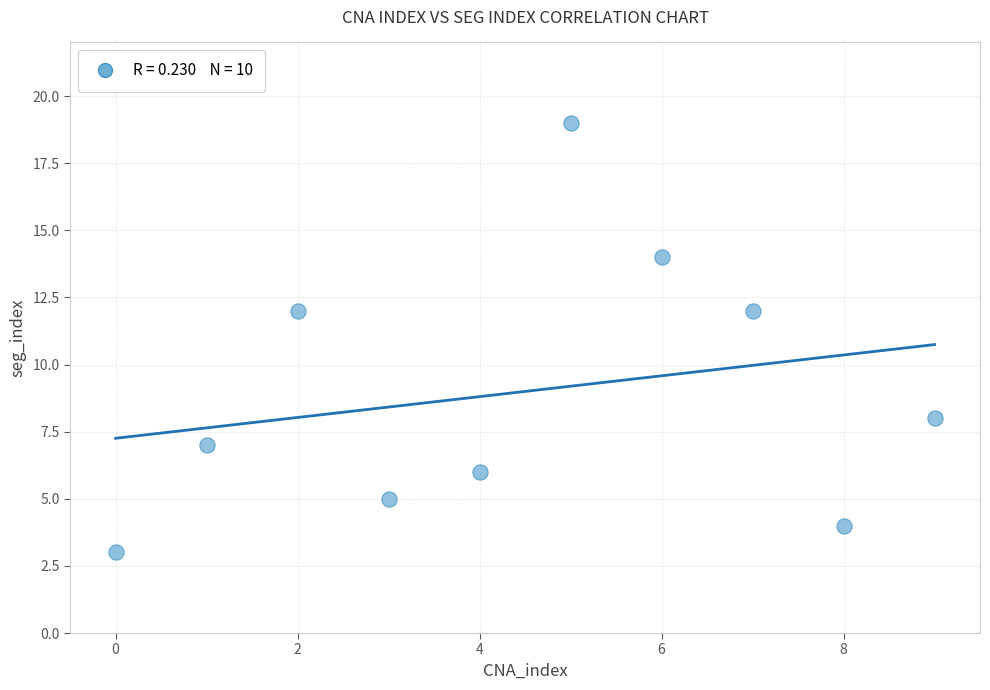

What is the average Y value?

9